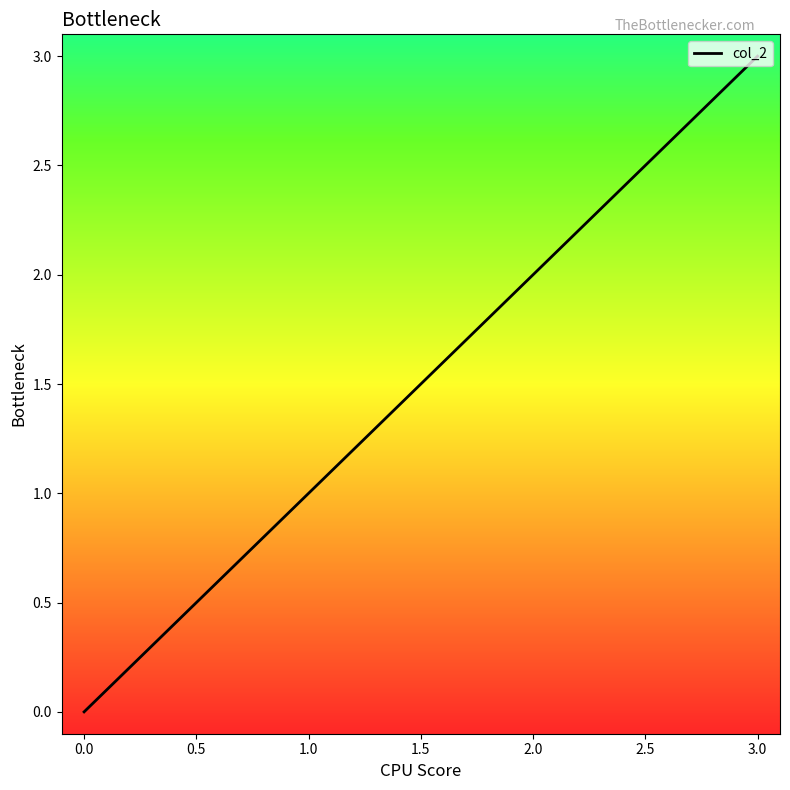

What is the difference between the maximum and minimum values?

3